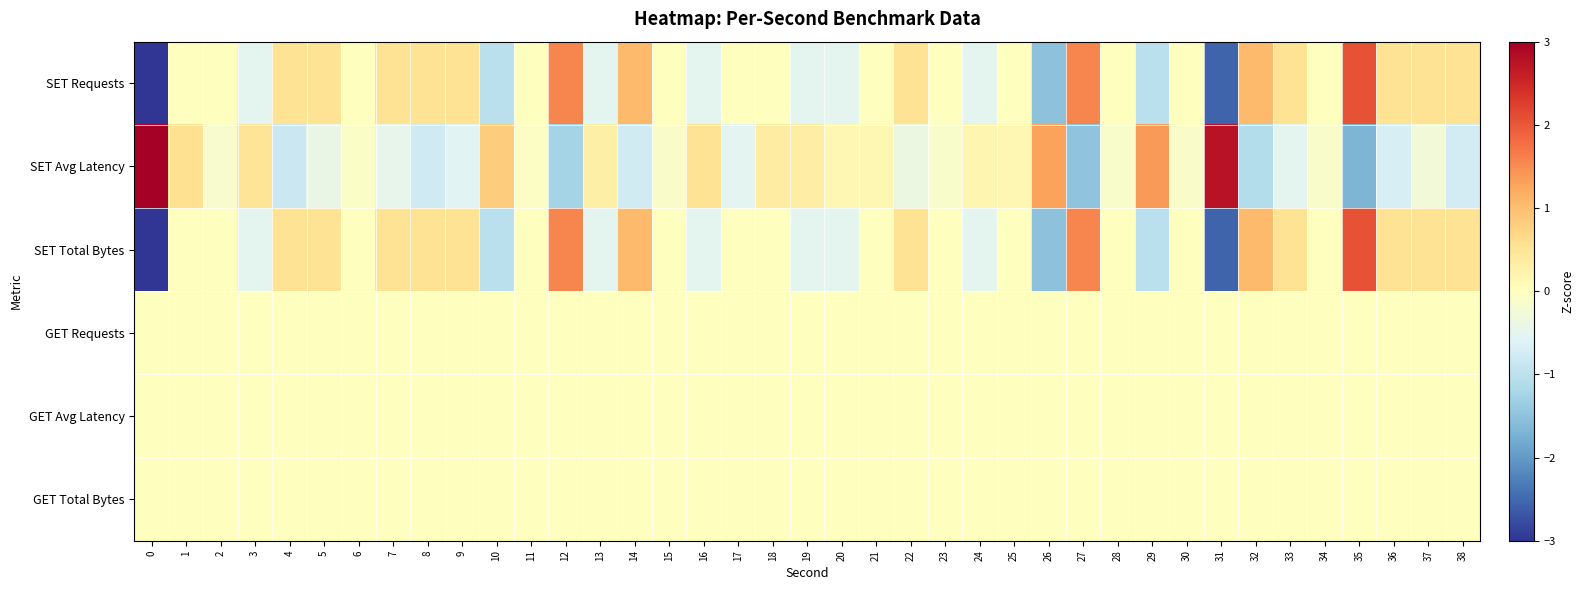

At which category is the sum across all series the highest?

35